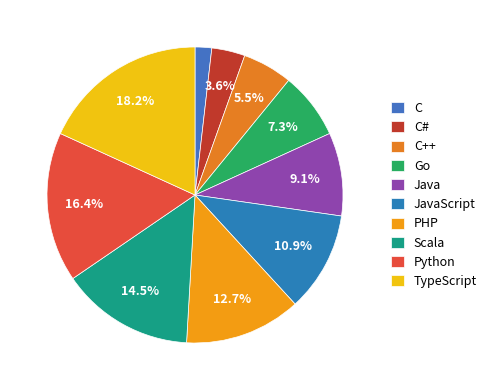

Approximately how many times larger is the value at JavaScript compared to PHP?

0.9